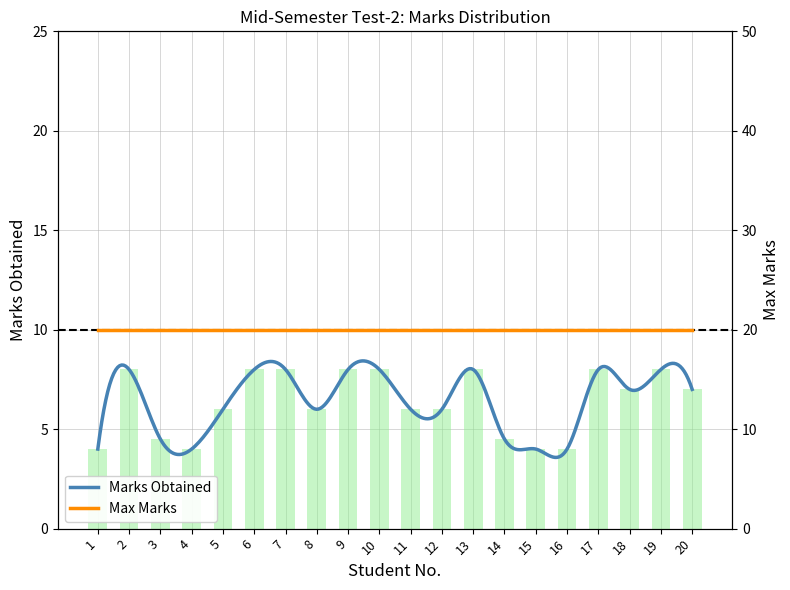

The chart shows a value of 1.2 at 3. True or false?

False